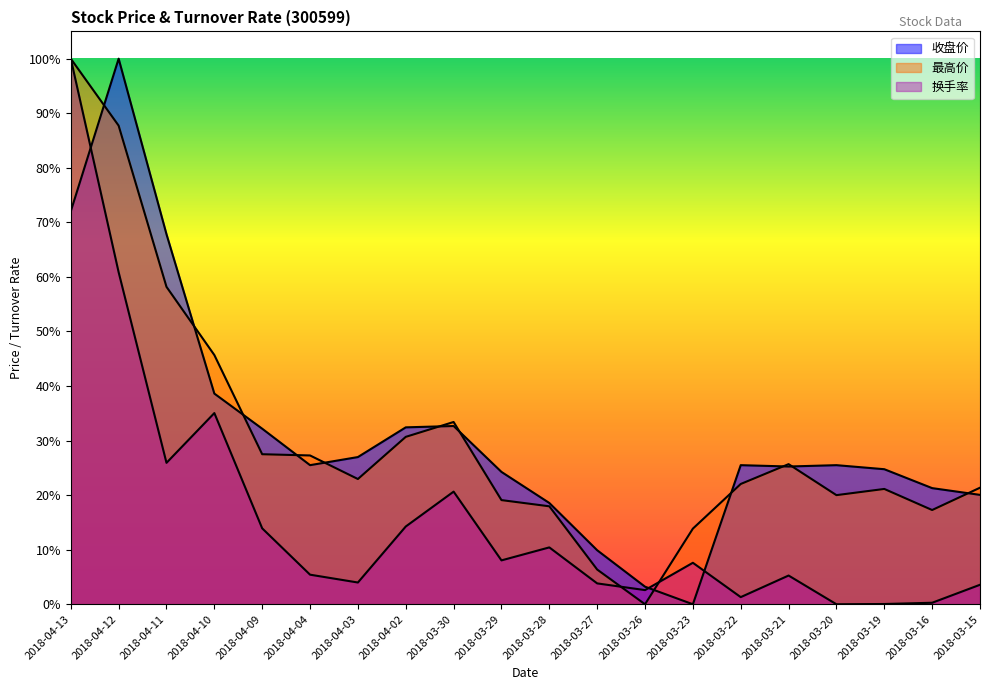

Where is 收盘价 nearest to the value 50?

2018-04-10